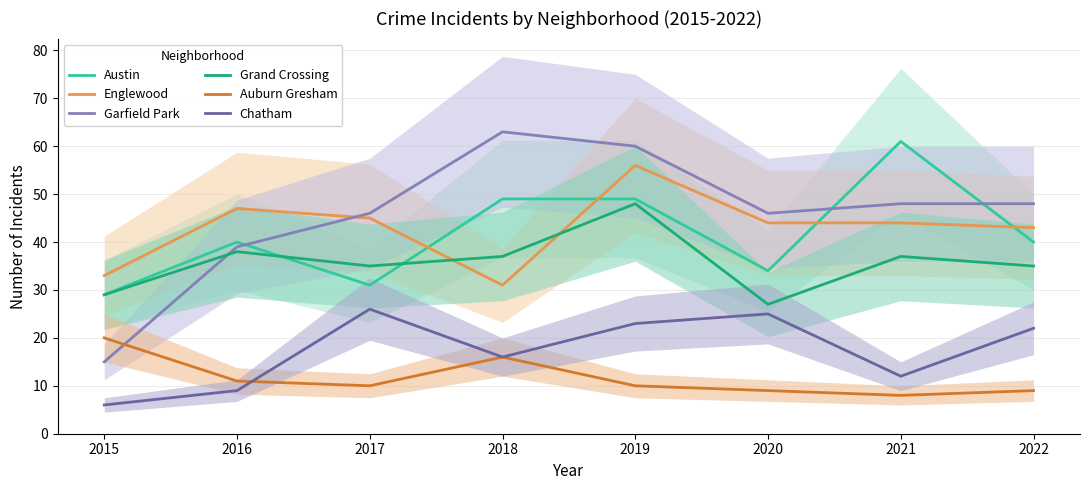

How many lines are shown in the chart?

6